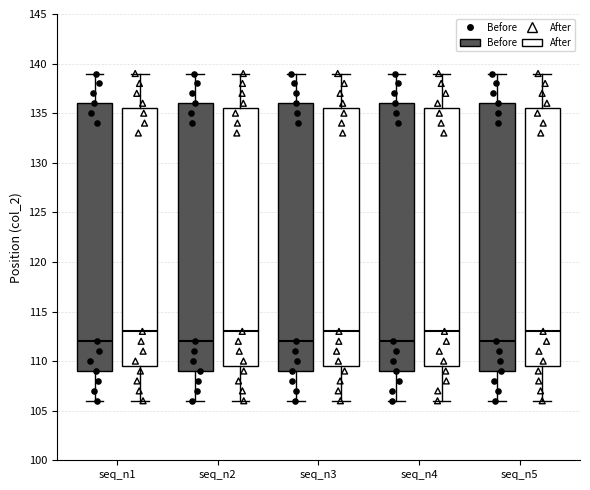

Reading left to right, transcribe this box plot: for each box, give where its median line is, the range the box spans, and where its two whiskers end, as read against the y-axis. The values are not printed on the chart, so give them approximately, as read against the axis.

seq_n1 (Before): median 112.0, box 109.0 to 136.0, whiskers 106.0 to 139.0
seq_n1 (After): median 113.0, box 109.5 to 135.5, whiskers 106.0 to 139.0
seq_n2 (Before): median 112.0, box 109.0 to 136.0, whiskers 106.0 to 139.0
seq_n2 (After): median 113.0, box 109.5 to 135.5, whiskers 106.0 to 139.0
seq_n3 (Before): median 112.0, box 109.0 to 136.0, whiskers 106.0 to 139.0
seq_n3 (After): median 113.0, box 109.5 to 135.5, whiskers 106.0 to 139.0
seq_n4 (Before): median 112.0, box 109.0 to 136.0, whiskers 106.0 to 139.0
seq_n4 (After): median 113.0, box 109.5 to 135.5, whiskers 106.0 to 139.0
seq_n5 (Before): median 112.0, box 109.0 to 136.0, whiskers 106.0 to 139.0
seq_n5 (After): median 113.0, box 109.5 to 135.5, whiskers 106.0 to 139.0